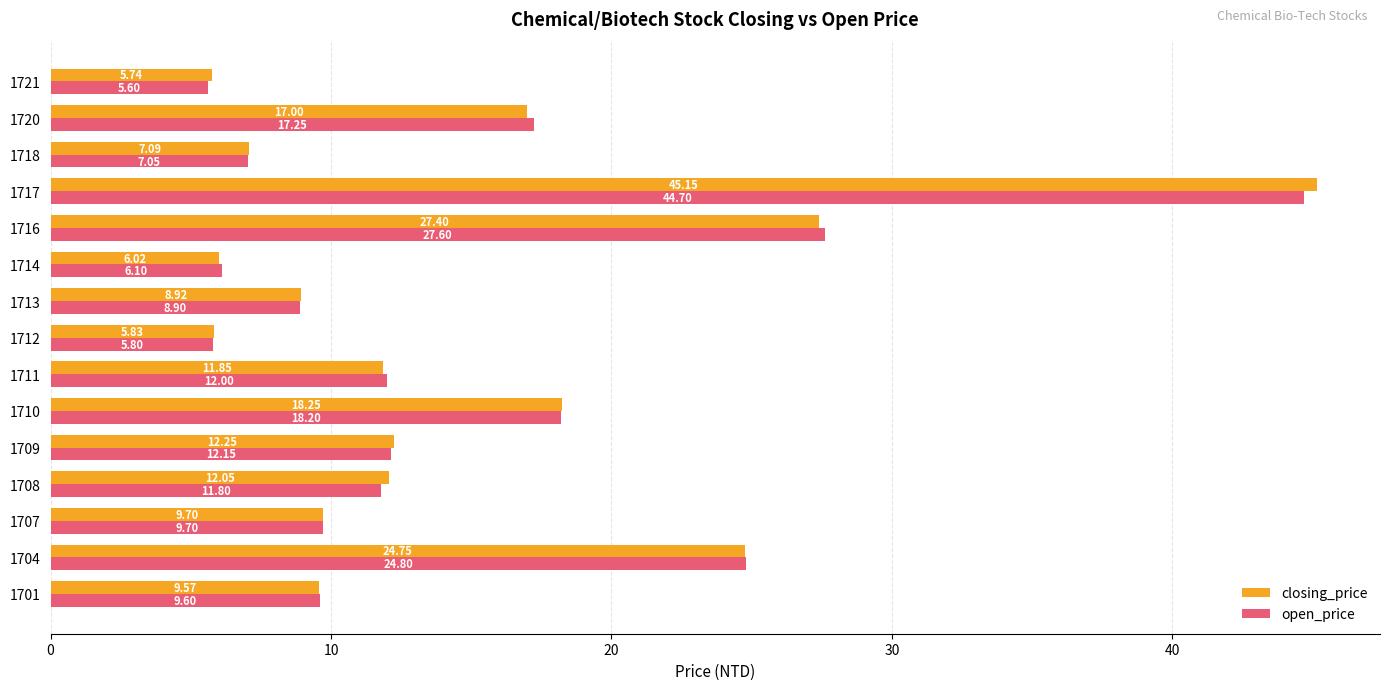

Which series has the largest range (max minus min)?

closing_price